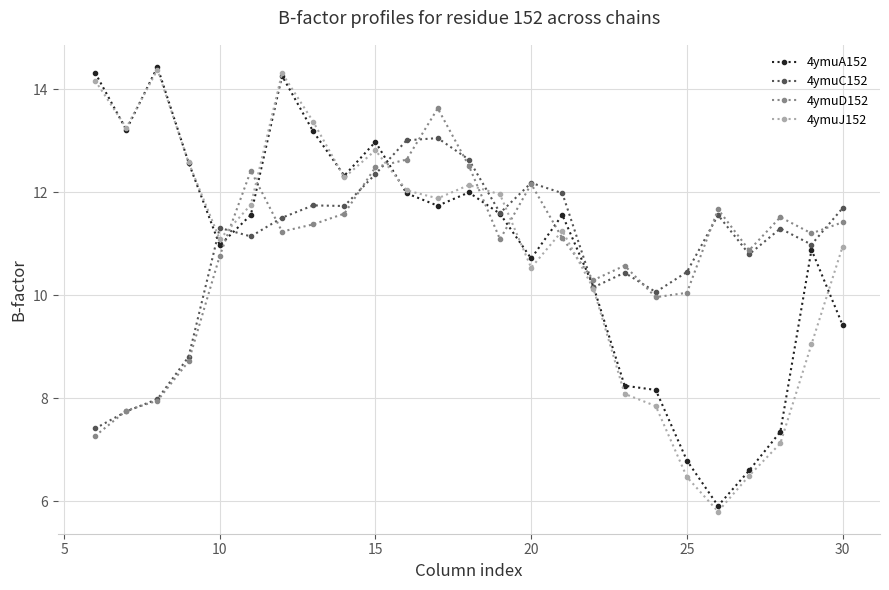

What are all the series names shown in the legend?

4ymuA152, 4ymuC152, 4ymuD152, 4ymuJ152